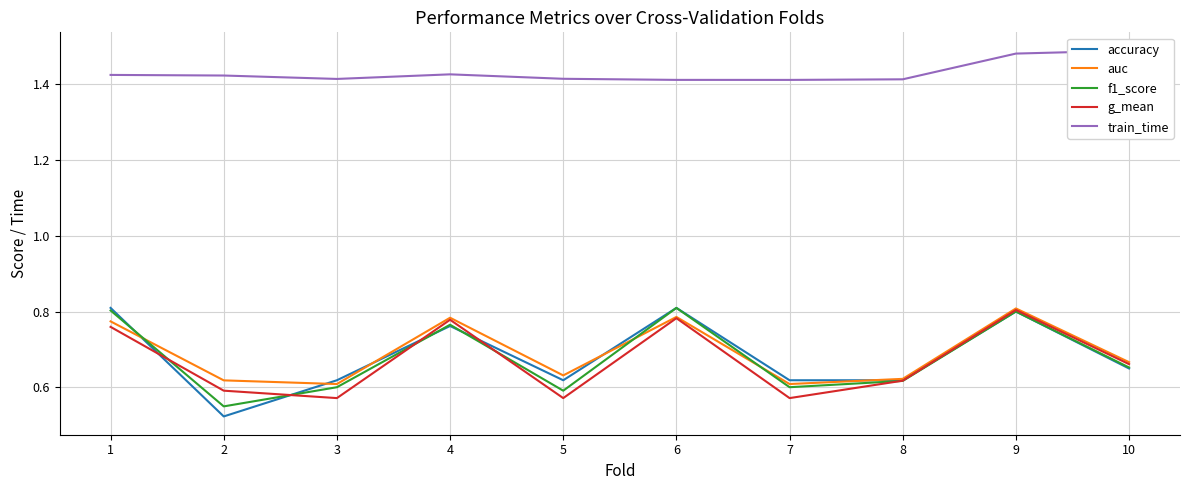

Between 8 and 9, which series saw the biggest shift?

g_mean